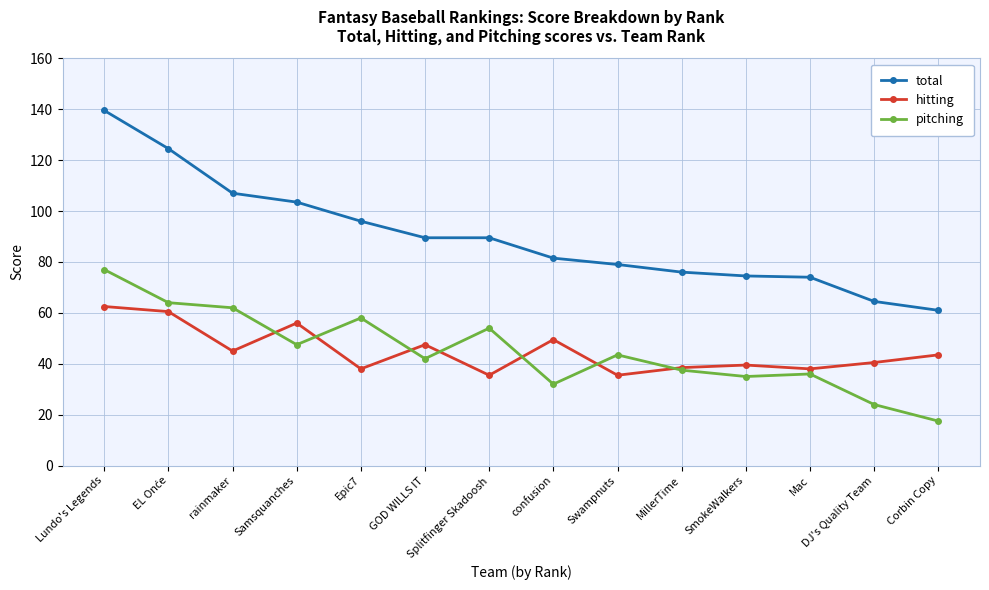

At which category is the sum across all series the highest?

Lundo's Legends